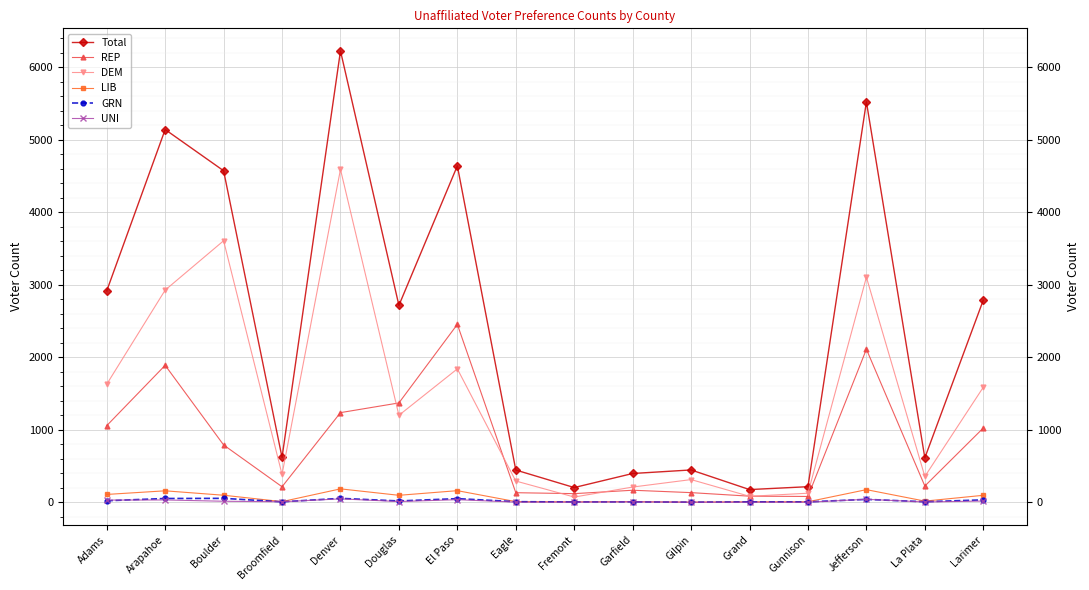

Reading left to right, extract all data points from this chart.

Total: 2916	5143	4574	618	6228	2716	4642	444	202	396	445	174	214	5525	612	2788
REP: 1056	1889	790	213	1236	1370	2454	131	118	165	132	83	79	2111	223	1023
DEM: 1628	2927	3608	383	4593	1199	1840	292	71	209	312	81	124	3105	355	1586
LIB: 107	157	96	8	184	95	159	8	5	7	1	6	6	173	15	95
GRN: 20	51	53	5	53	17	49	7	3	5	0	4	4	39	6	32
UNI: 29	31	13	6	46	9	35	1	1	5	0	0	0	40	3	16